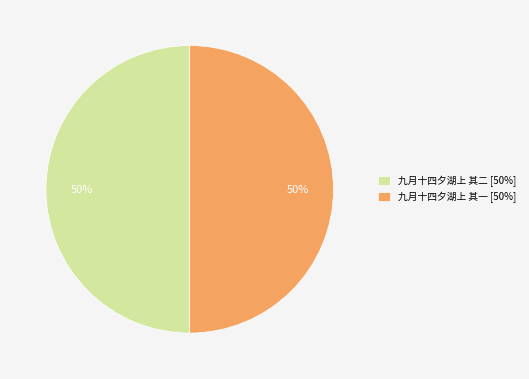

To the nearest percent, what is the average slice percentage?

50%